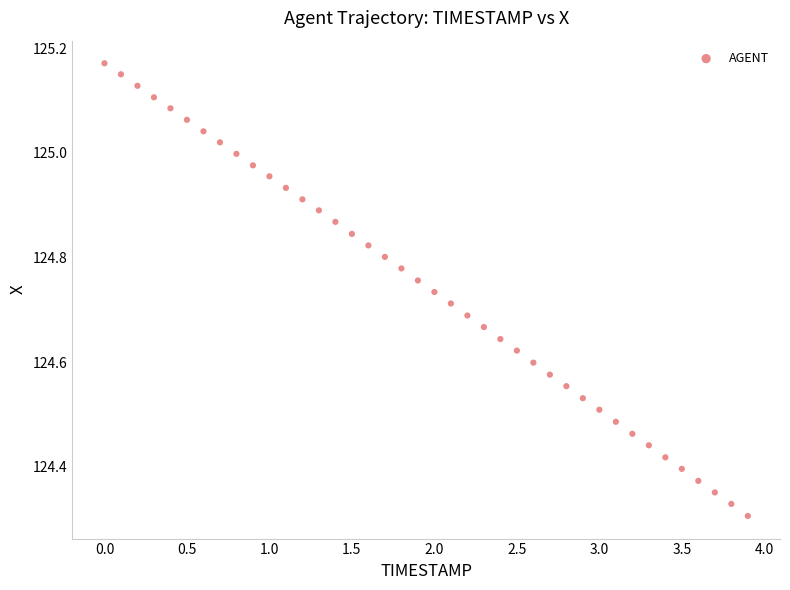

What is the range of X values (max minus min)?

3.9